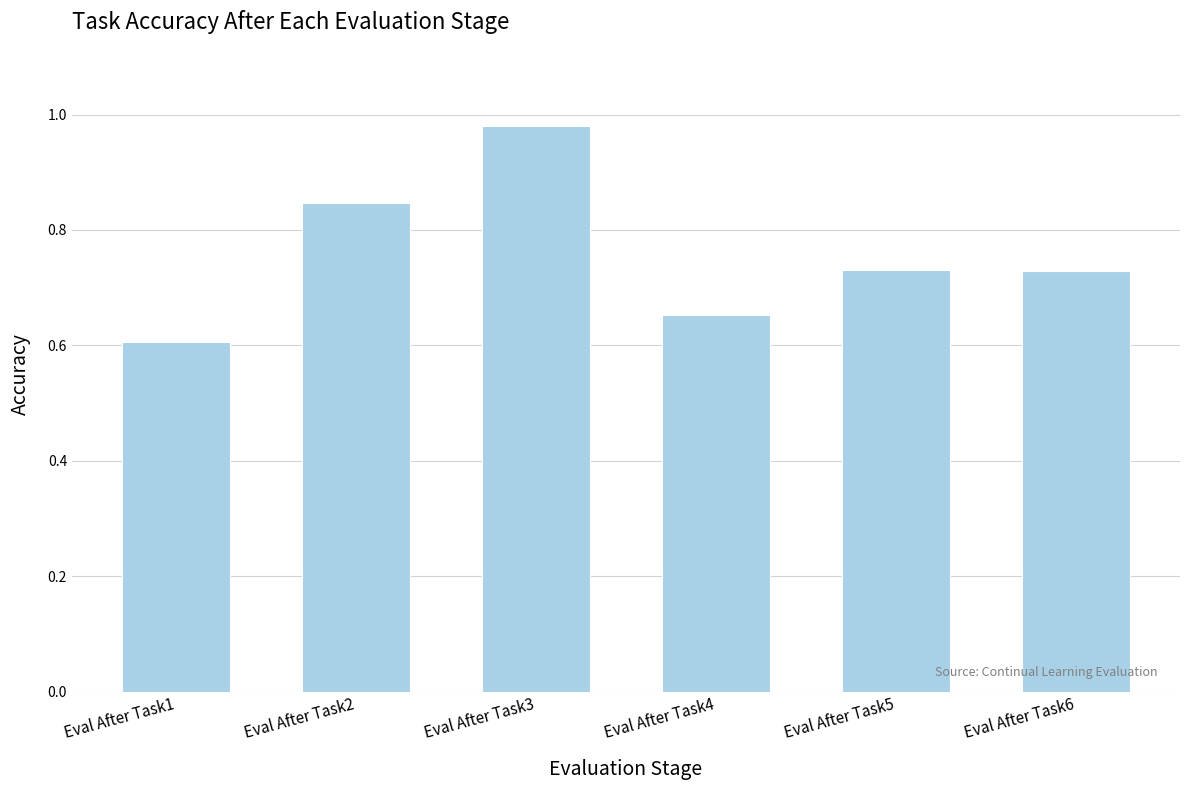

What is the sum of the values at Eval After Task5 and Eval After Task1?

1.3